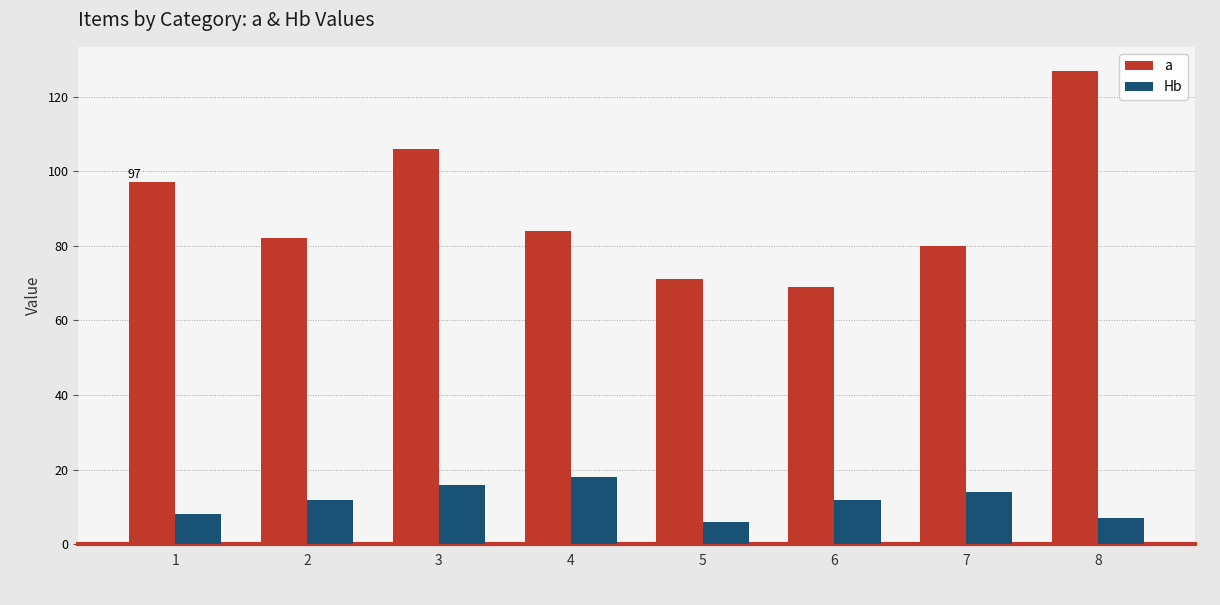

What is the difference between the highest and lowest values at 3?

90